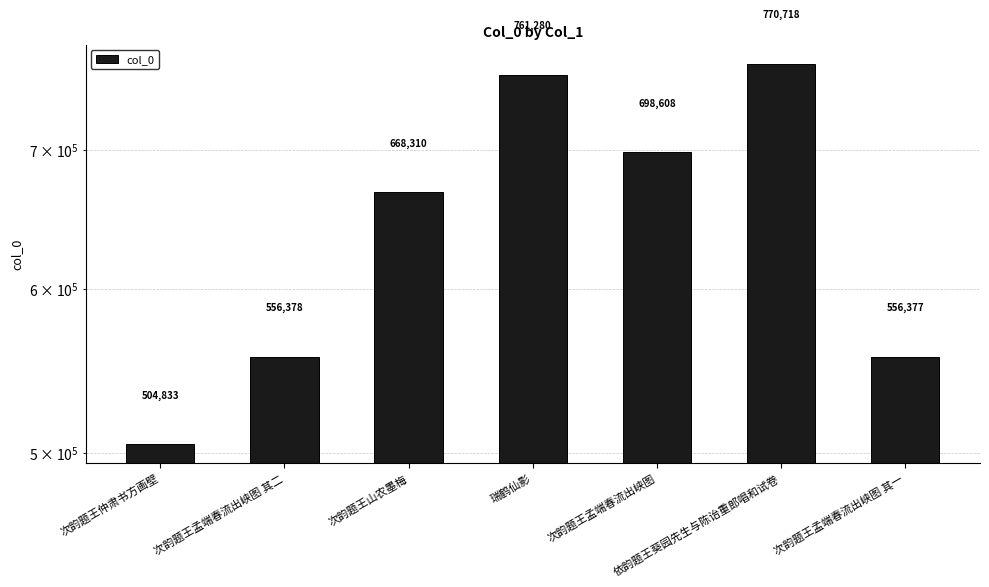

The chart shows a value of 322348 at 依韵题王葵园先生与陈诒重郎唱和试卷. True or false?

False